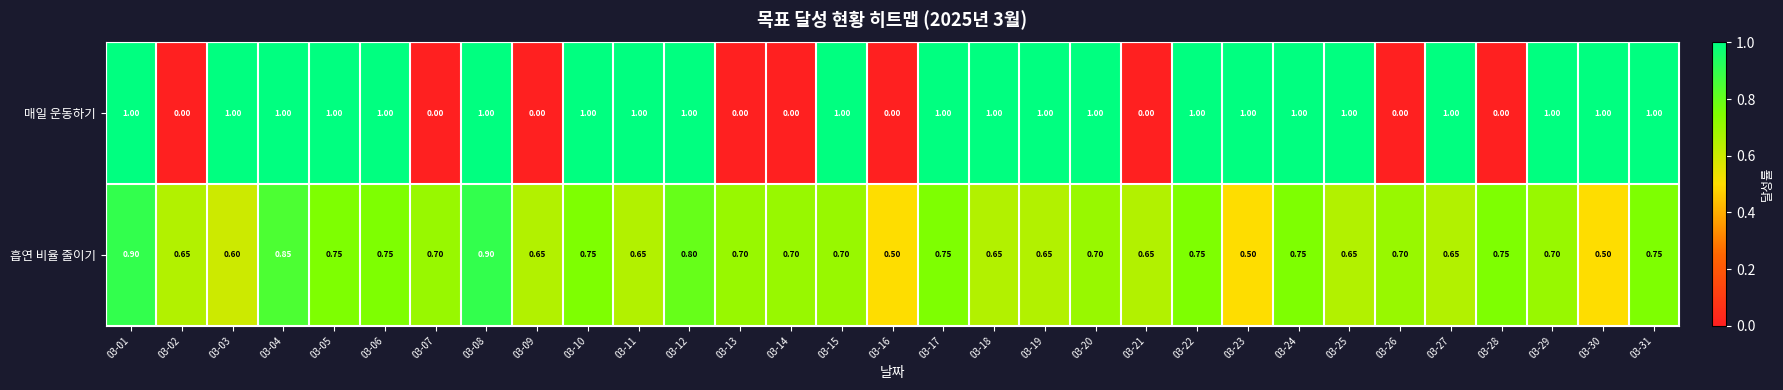

Which series has the largest total across all categories?

매일 운동하기